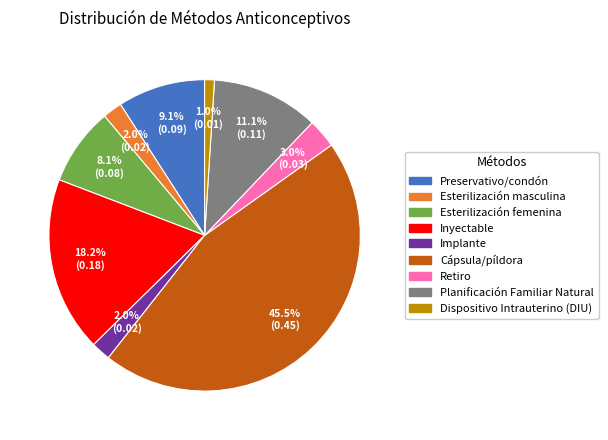

Which category has the biggest portion of the pie?

Cápsula/píldora